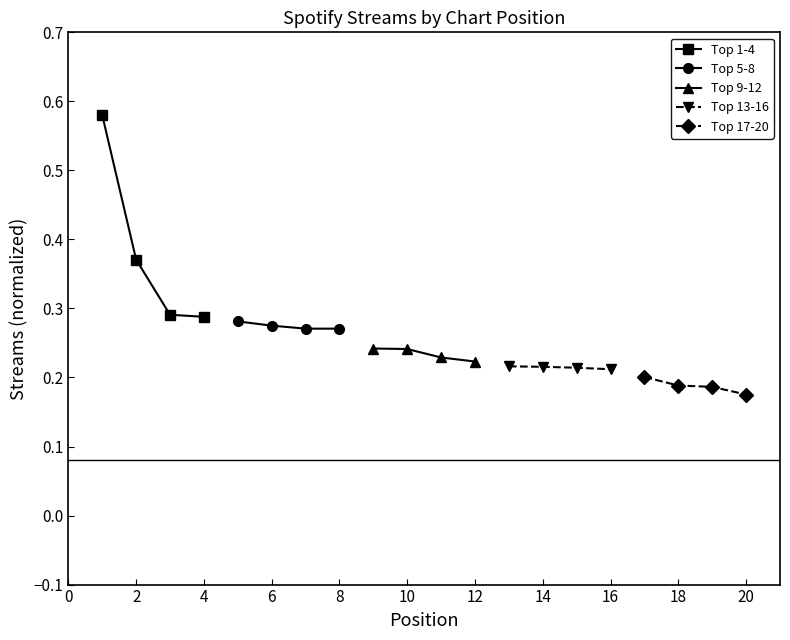

True or false: Top 1-4 has more than 0 interior local peaks.

False